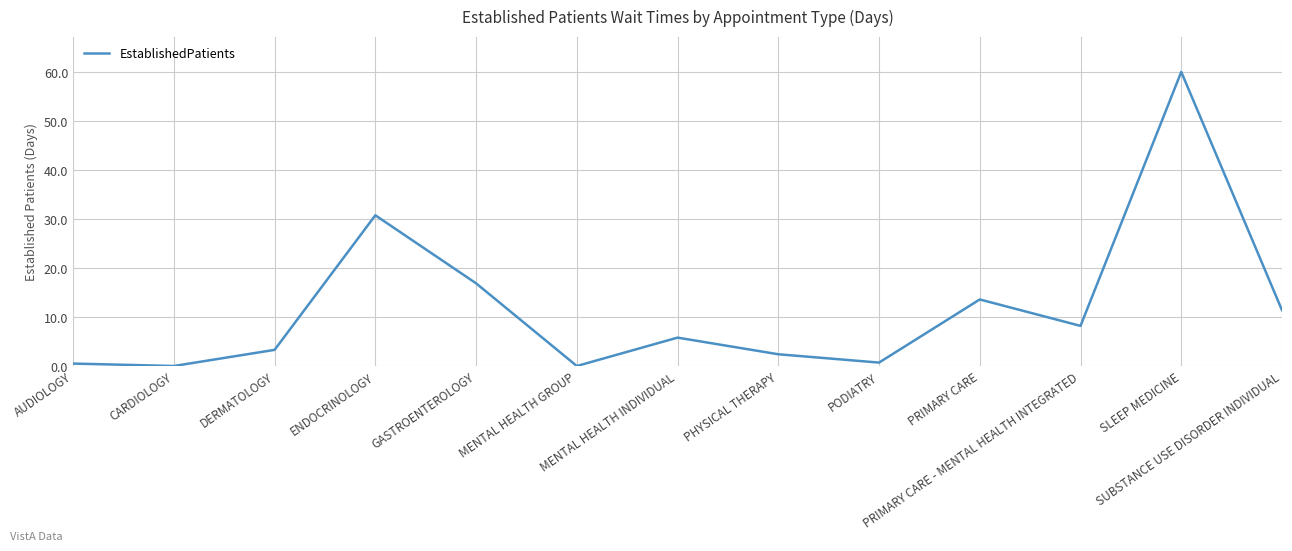

Reading right to left, transcribe all the data shown in this chart.

SUBSTANCE USE DISORDER INDIVIDUAL=11.4	SLEEP MEDICINE=60.1	PRIMARY CARE - MENTAL HEALTH INTEGRATED=8.2	PRIMARY CARE=13.6	PODIATRY=0.7	PHYSICAL THERAPY=2.4	MENTAL HEALTH INDIVIDUAL=5.8	MENTAL HEALTH GROUP=0.0	GASTROENTEROLOGY=16.9	ENDOCRINOLOGY=30.8	DERMATOLOGY=3.3	CARDIOLOGY=0.0	AUDIOLOGY=0.5